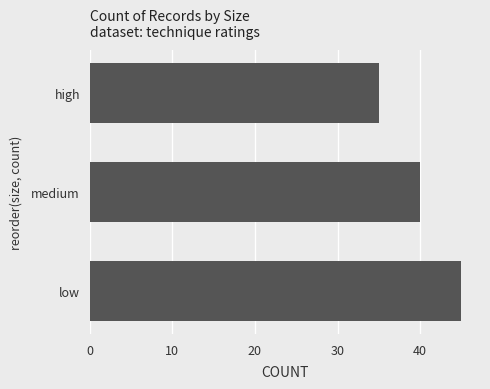

How many data points are less than 40?

1